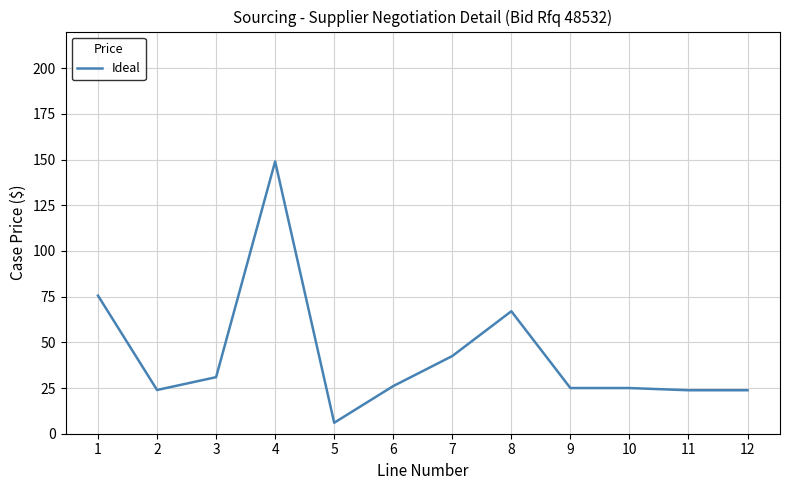

Which category has the lowest value across all series?

5